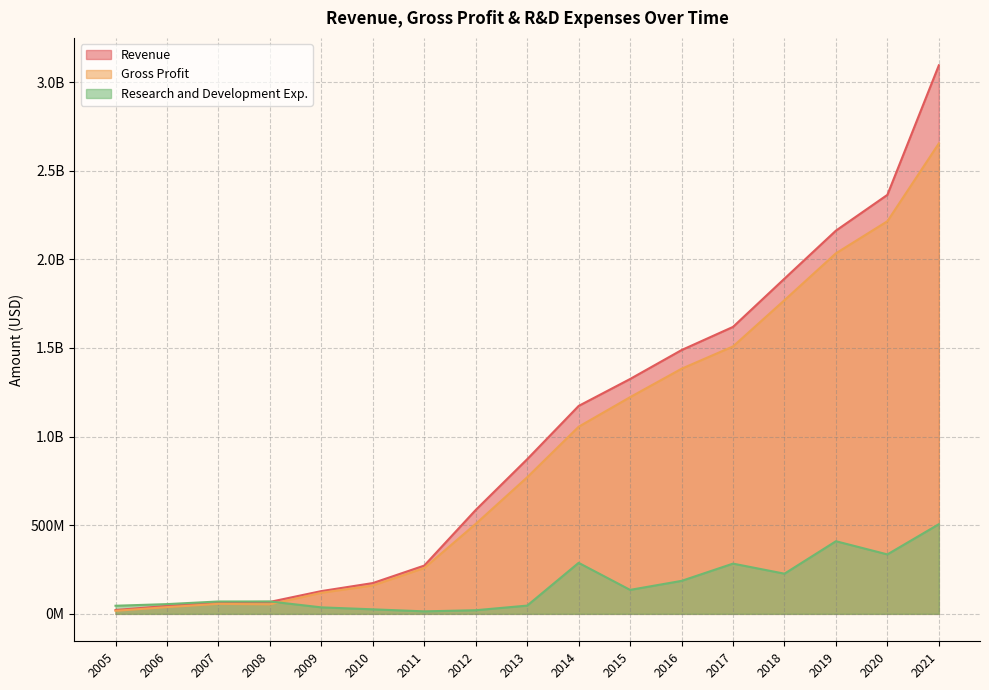

Reading left to right, extract all data points from this chart.

Revenue: 2005=21442000	2006=44856000	2007=65300000	2008=67500000	2009=128400000	2010=173700000	2011=272300000	2012=586000000	2013=872400000	2014=1172875000	2015=1324803000	2016=1487973000	2017=1618693000	2018=1890922000	2019=2161761000	2020=2363567000	2021=3094238000
Gross Profit: 2005=17150000	2006=37888000	2007=56400000	2008=53600000	2009=118800000	2010=160100000	2011=258400000	2012=507600000	2013=770300000	2014=1055457000	2015=1222277000	2016=1382587000	2017=1508505000	2018=1769378000	2019=2033831000	2020=2214650000	2021=2653478000
Research and Development Exp.: 2005=45783000	2006=54956000	2007=69800000	2008=70000000	2009=36600000	2010=25600000	2011=14100000	2012=20500000	2013=46600000	2014=287807000	2015=135253000	2016=186047000	2017=283442000	2018=226616000	2019=409701000	2020=335375000	2021=505748000